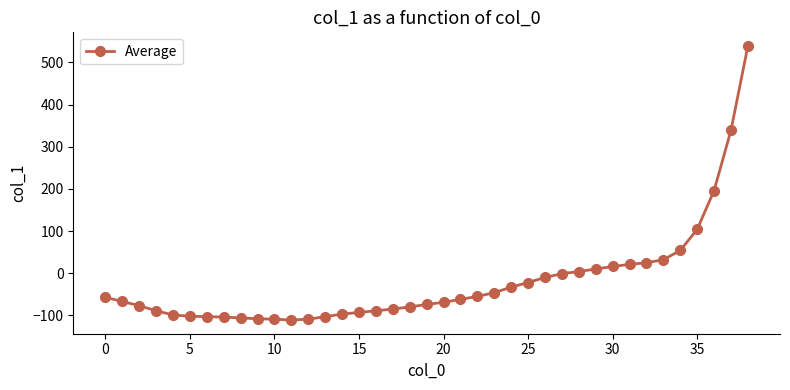

What is the sum of all values?

-820